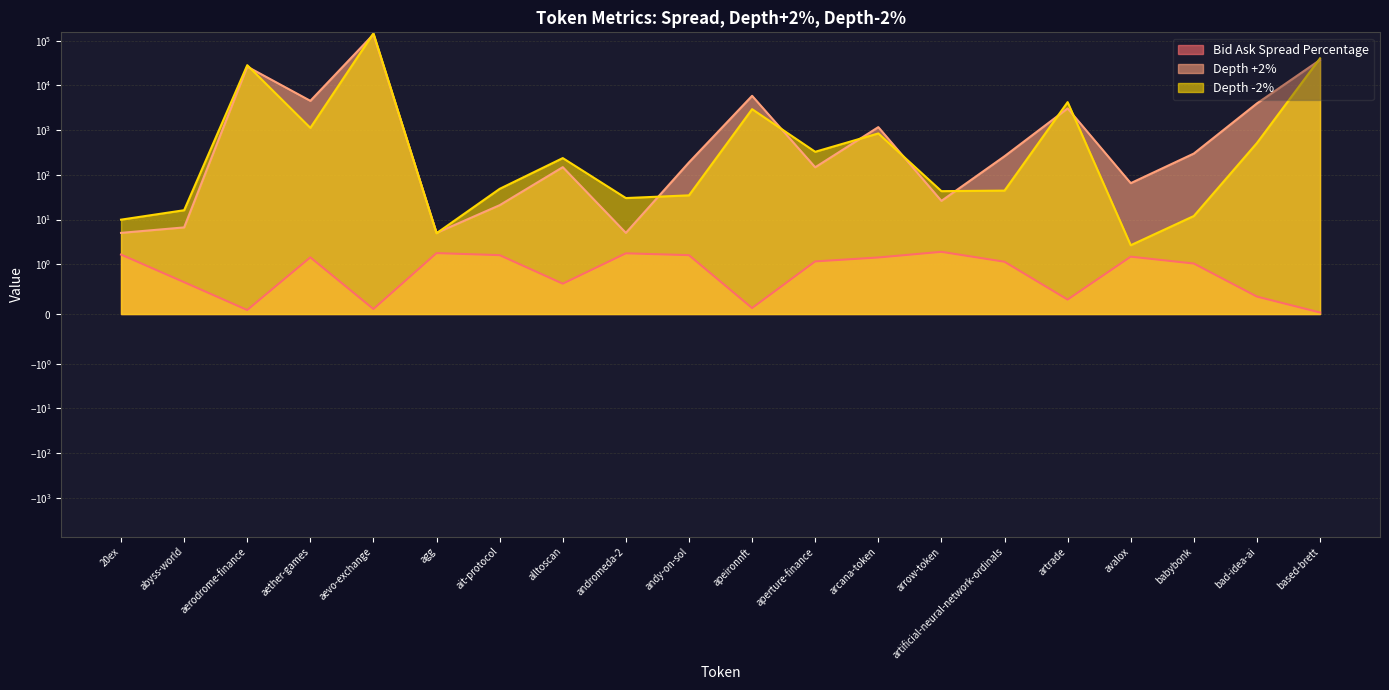

List the series in order of their peak value, highest first.

Depth -2%, Depth +2%, Bid Ask Spread Percentage